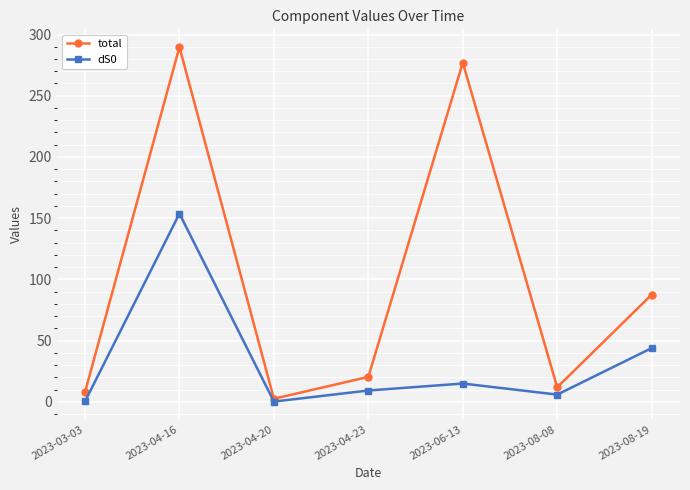

At which label does dS0 first exceed 9?

2023-04-16